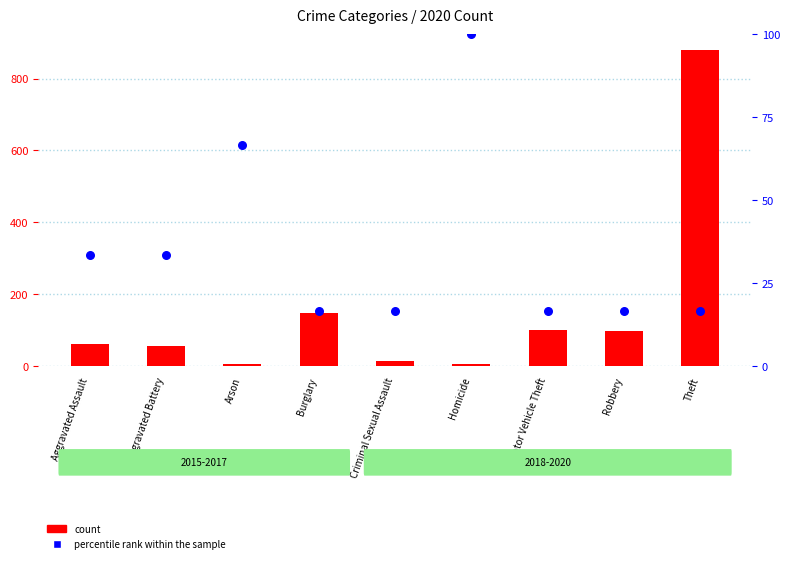

Which series contains the lowest Y value?

count